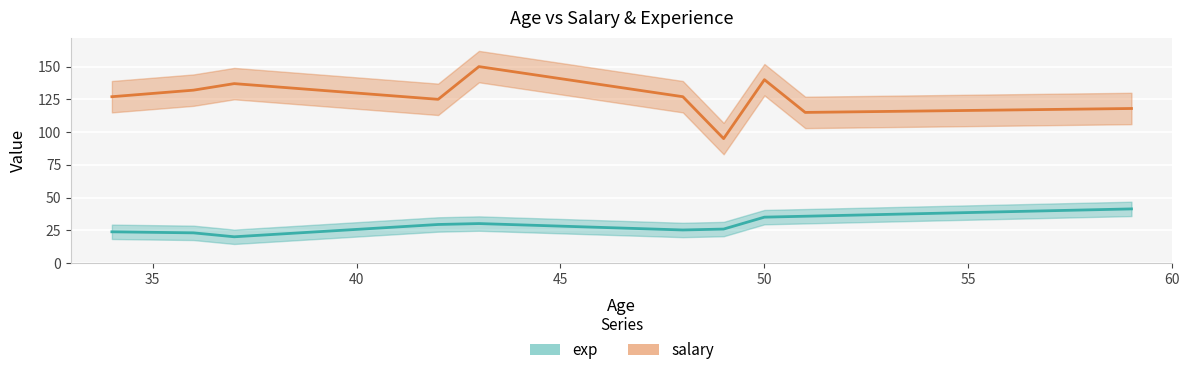

Reading left to right, transcribe all the data shown in this chart.

exp: Adam=30.1	Tad=23.8	Dixie=25.9	Erica=20.0	Jackson=25.2	Amanda=23.0	Aidan=35.0	Kendall=41.3	Bianca=29.4	Zach=35.7
salary: Adam=150.0	Tad=127.0	Dixie=95.0	Erica=137.0	Jackson=127.0	Amanda=132.0	Aidan=140.0	Kendall=118.0	Bianca=125.0	Zach=115.0